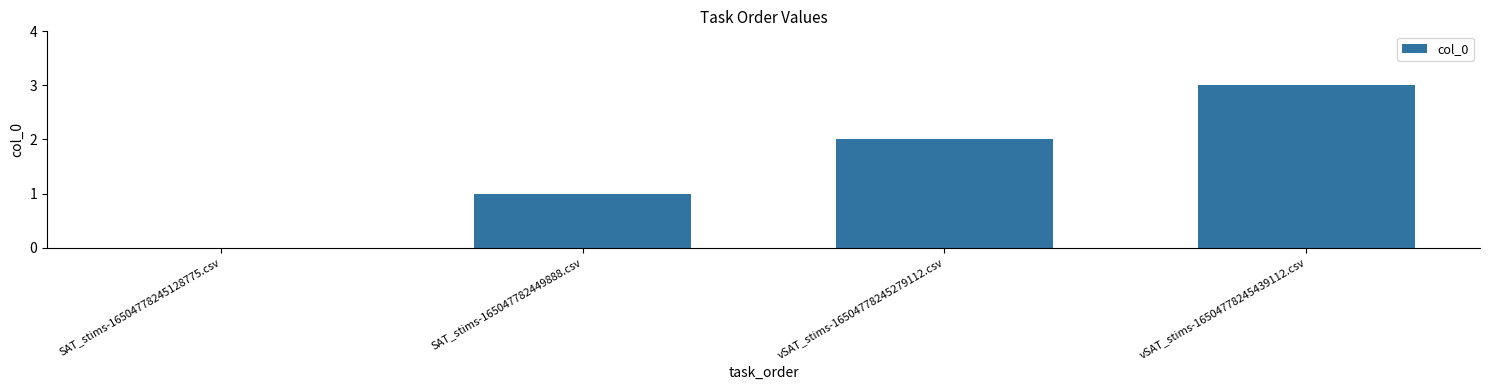

What is the maximum value shown in the chart?

3